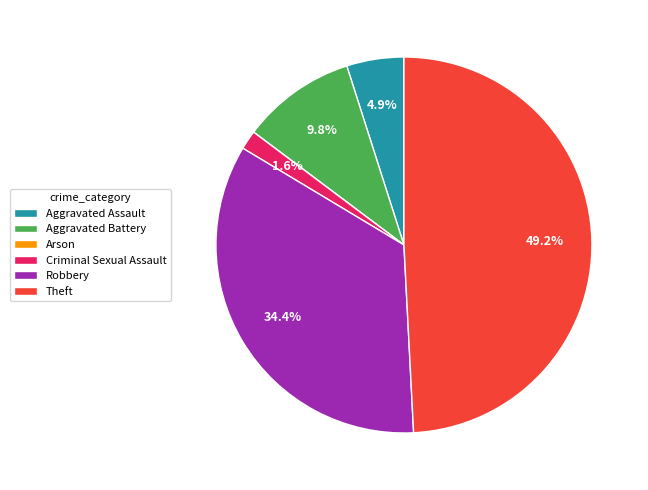

What is the ratio of the value at Theft to the value at Aggravated Assault?

10.0